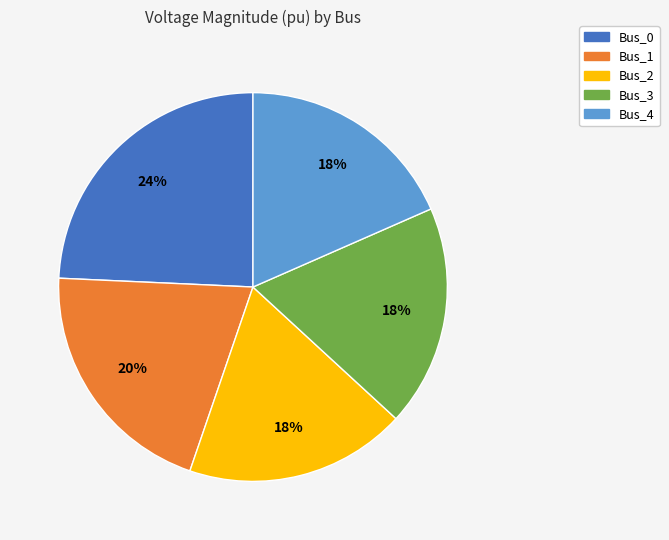

To the nearest percent, what is the difference between the Bus_1 and Bus_3 slice percentages?

2%